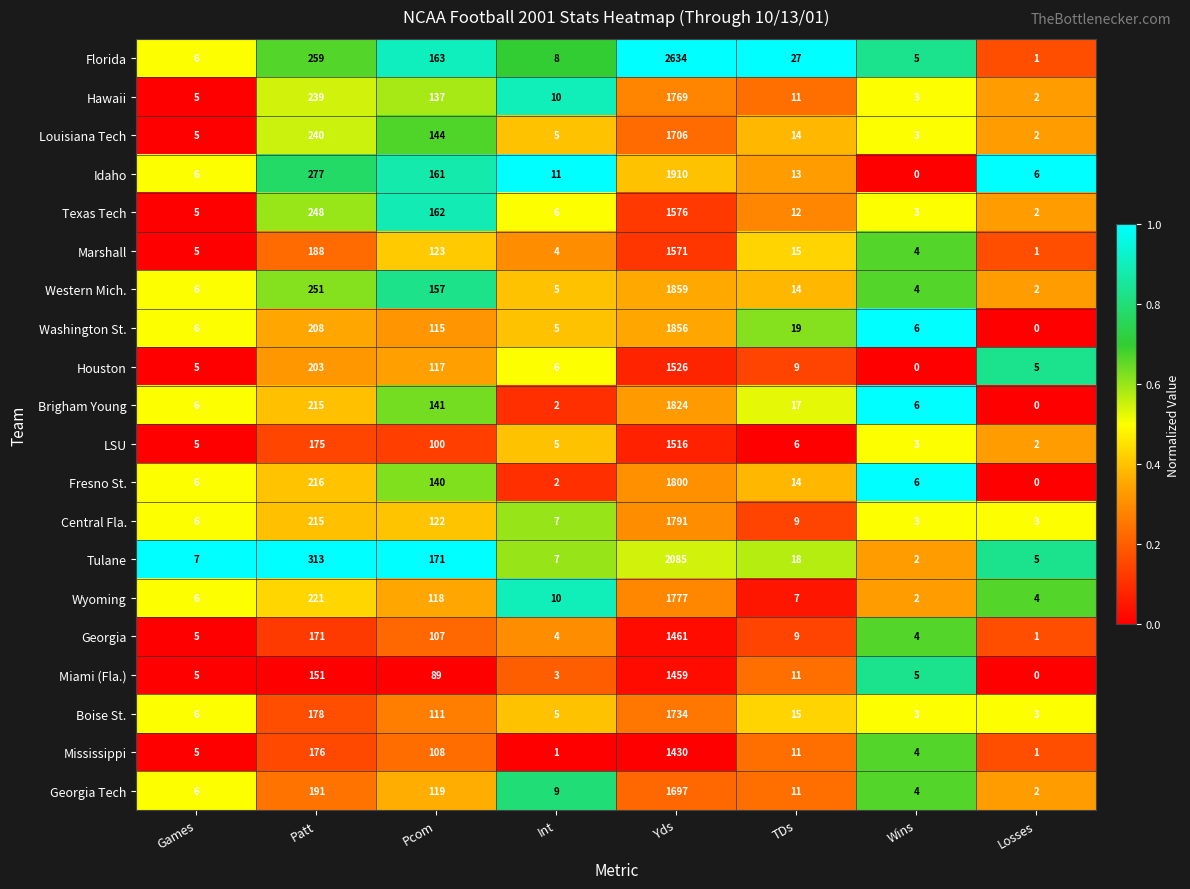

What is the sum of all Central Fla. values?

2156